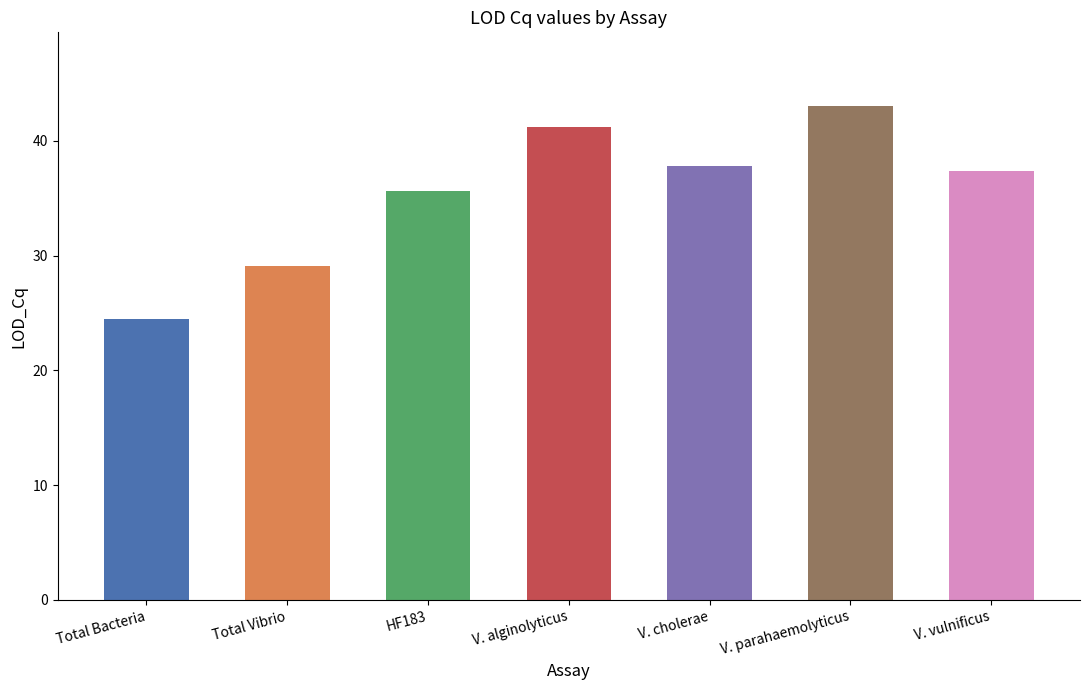

The chart shows a value of 48.8 at HF183. True or false?

False